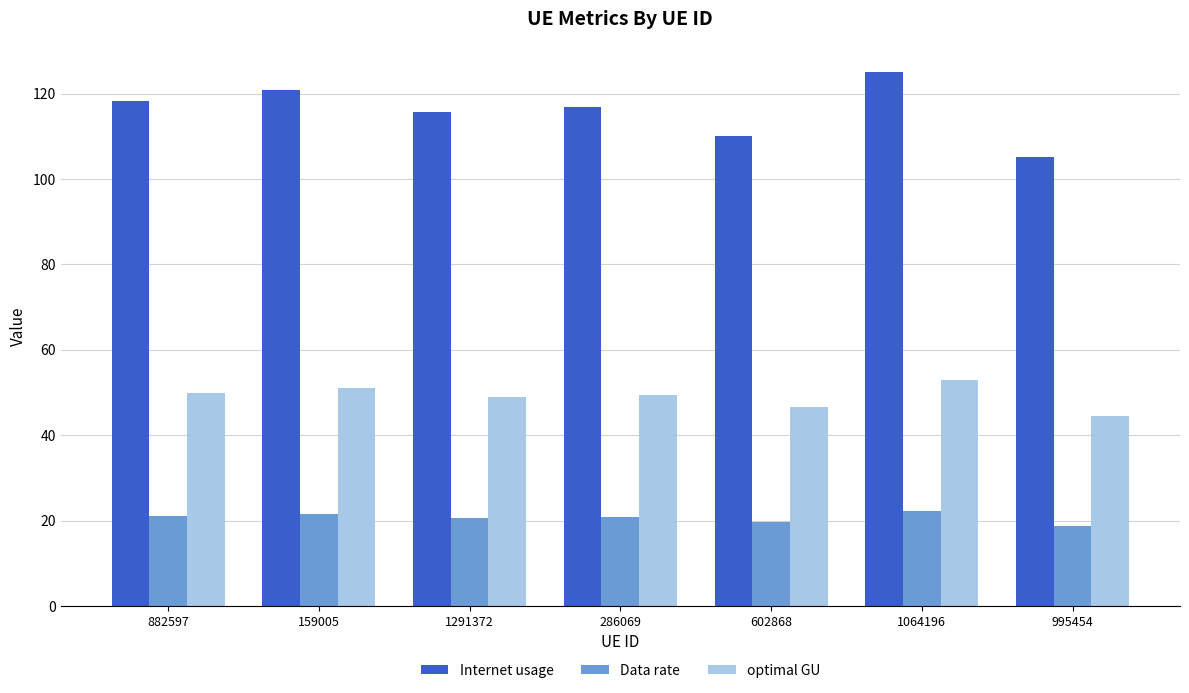

Which series has the largest total across all categories?

Internet usage